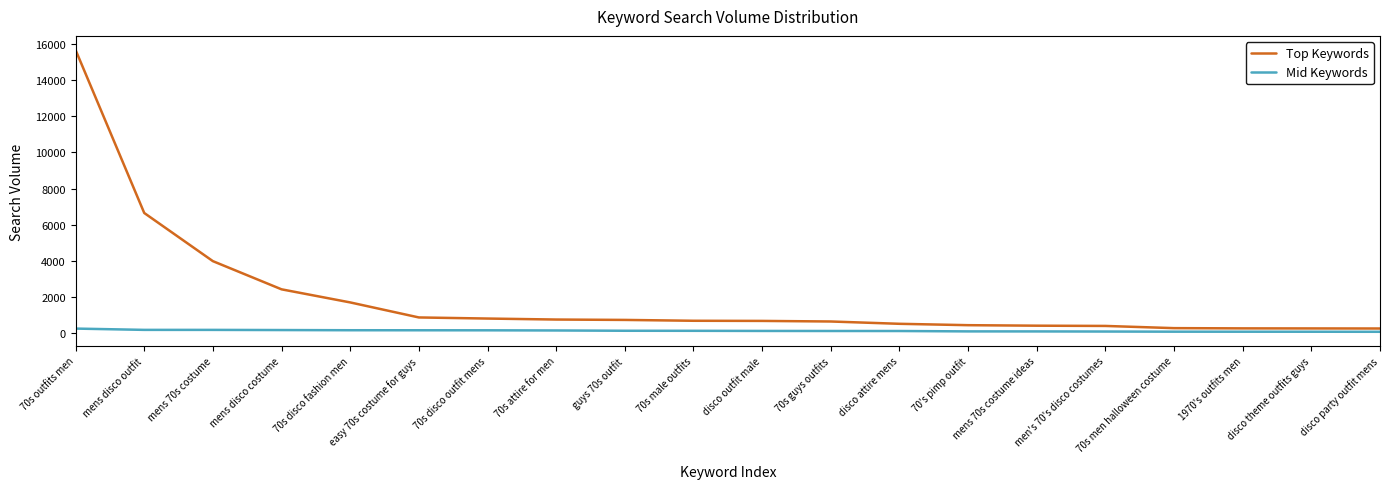

Which category has the highest value across all series?

70s outfits men